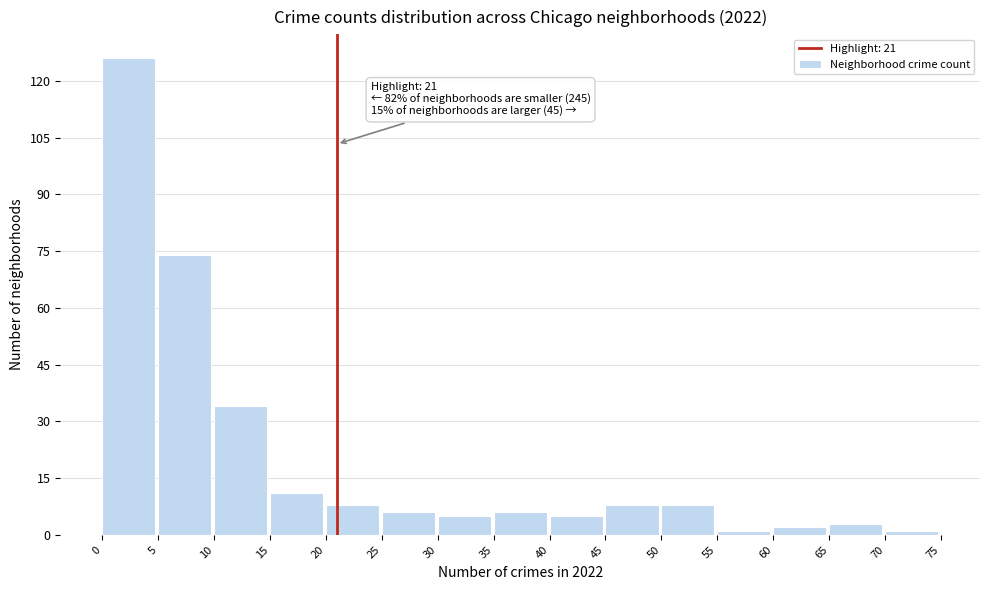

Over which range of the x-axis is the bar tallest?

0 to 5